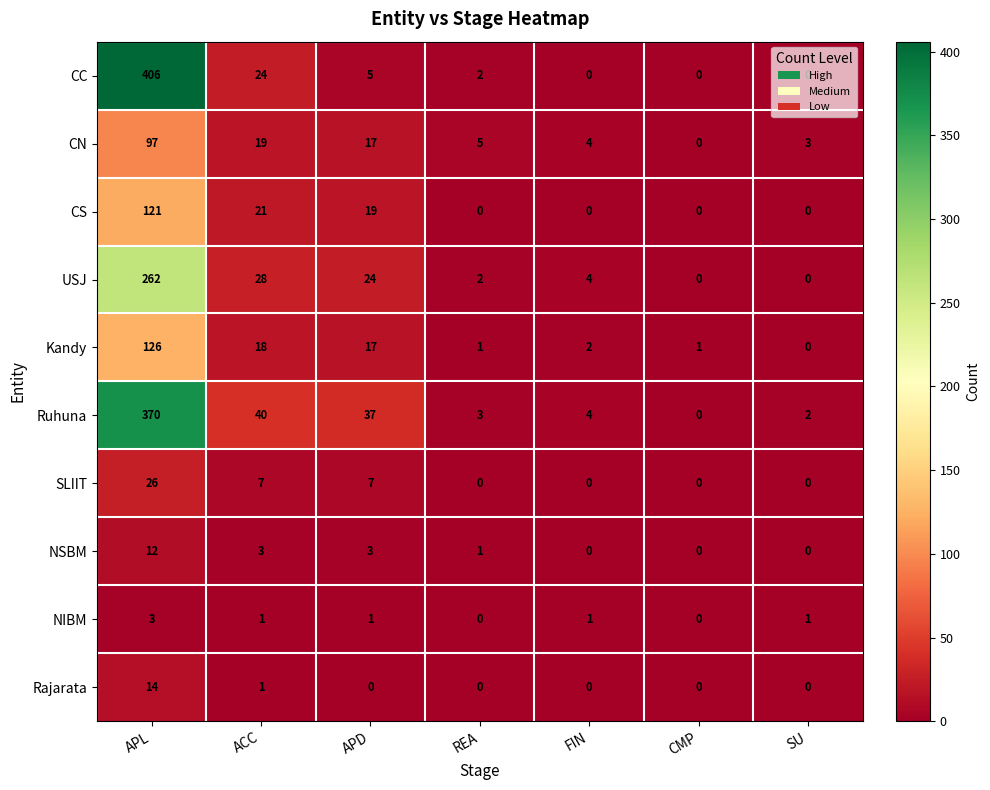

What is the total value across all series at APL?

1437